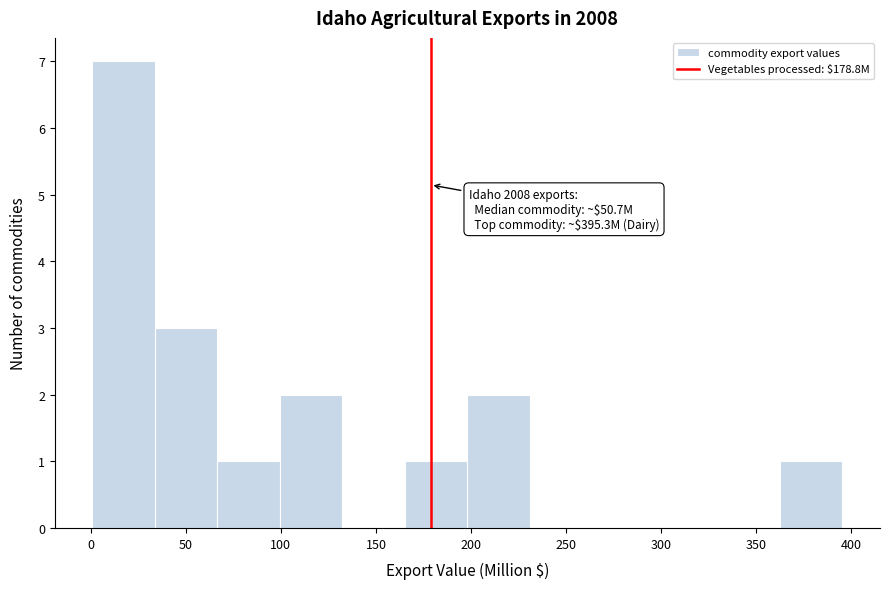

Which range on the x-axis has the tallest bar?

0 to 35